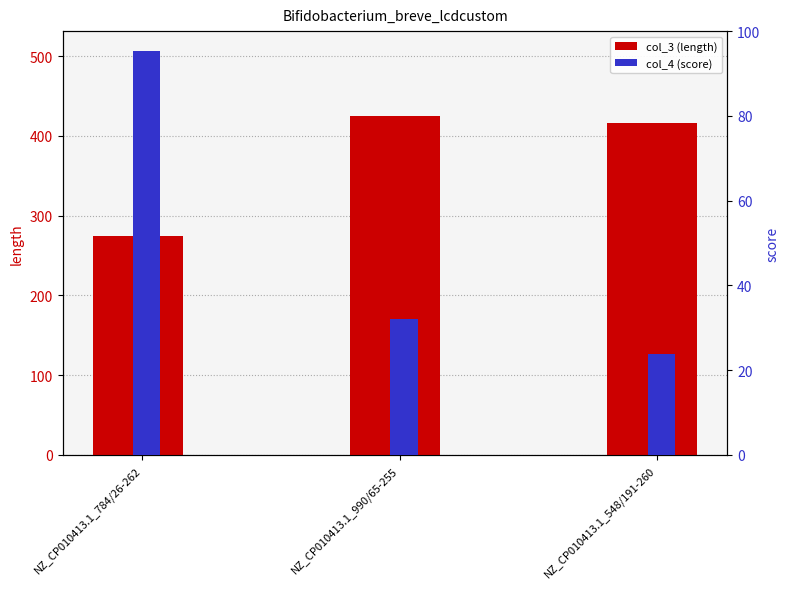

What are all the series names shown in the legend?

col_3 (length), col_4 (score)